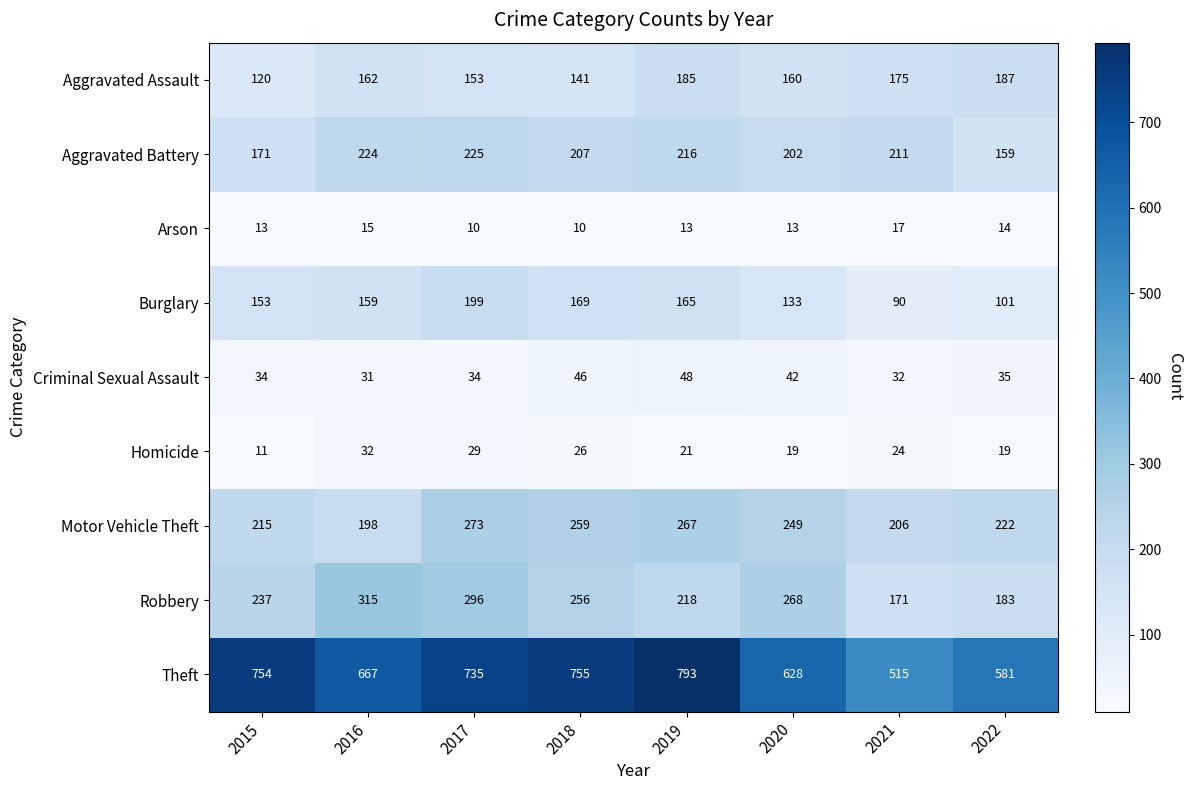

Rank the series at 2016 from highest to lowest value.

Theft, Robbery, Aggravated Battery, Motor Vehicle Theft, Aggravated Assault, Burglary, Homicide, Criminal Sexual Assault, Arson